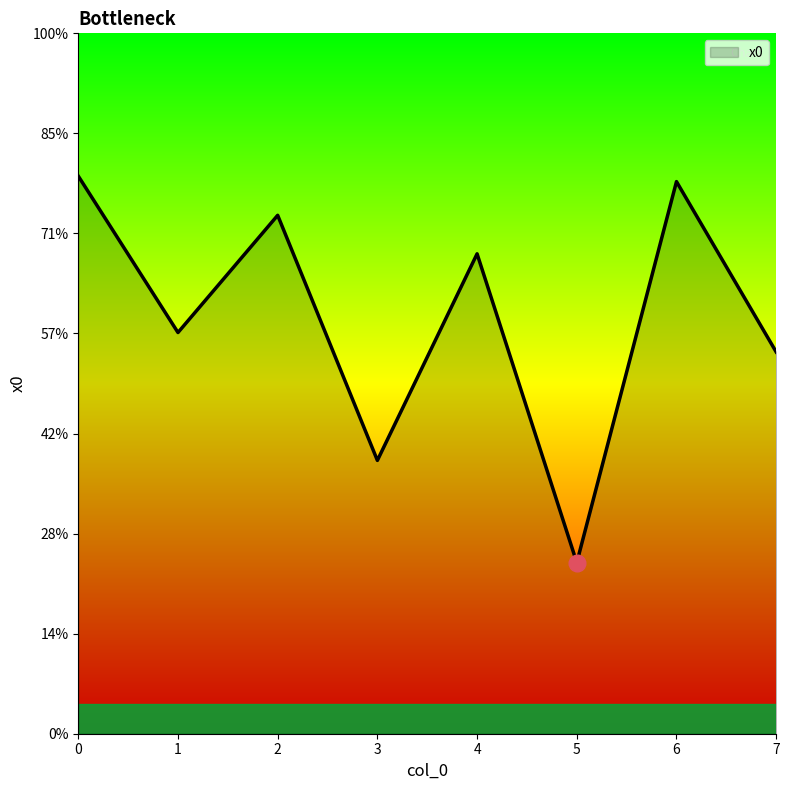

The value at 6 is 1.0. True or false?

False